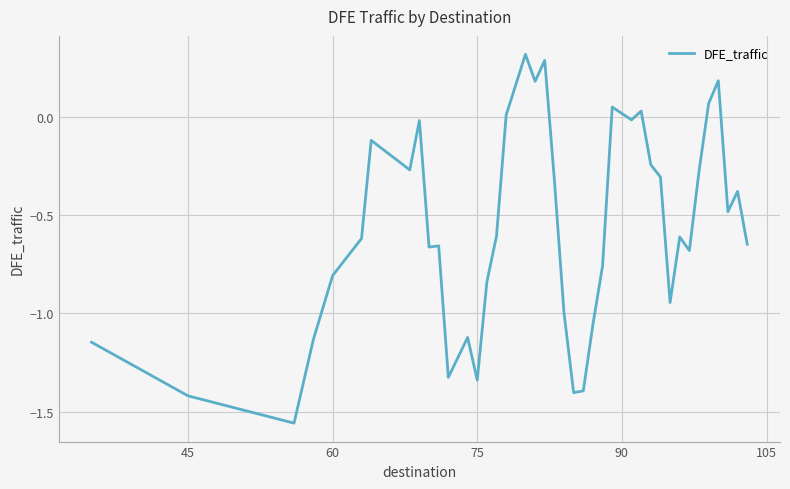

What is the maximum value shown in the chart?

0.3